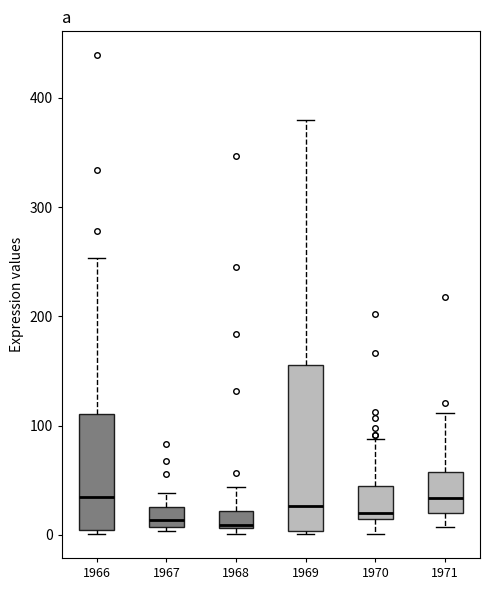

Which box is the tallest, from its lower edge to its upper edge?

1969